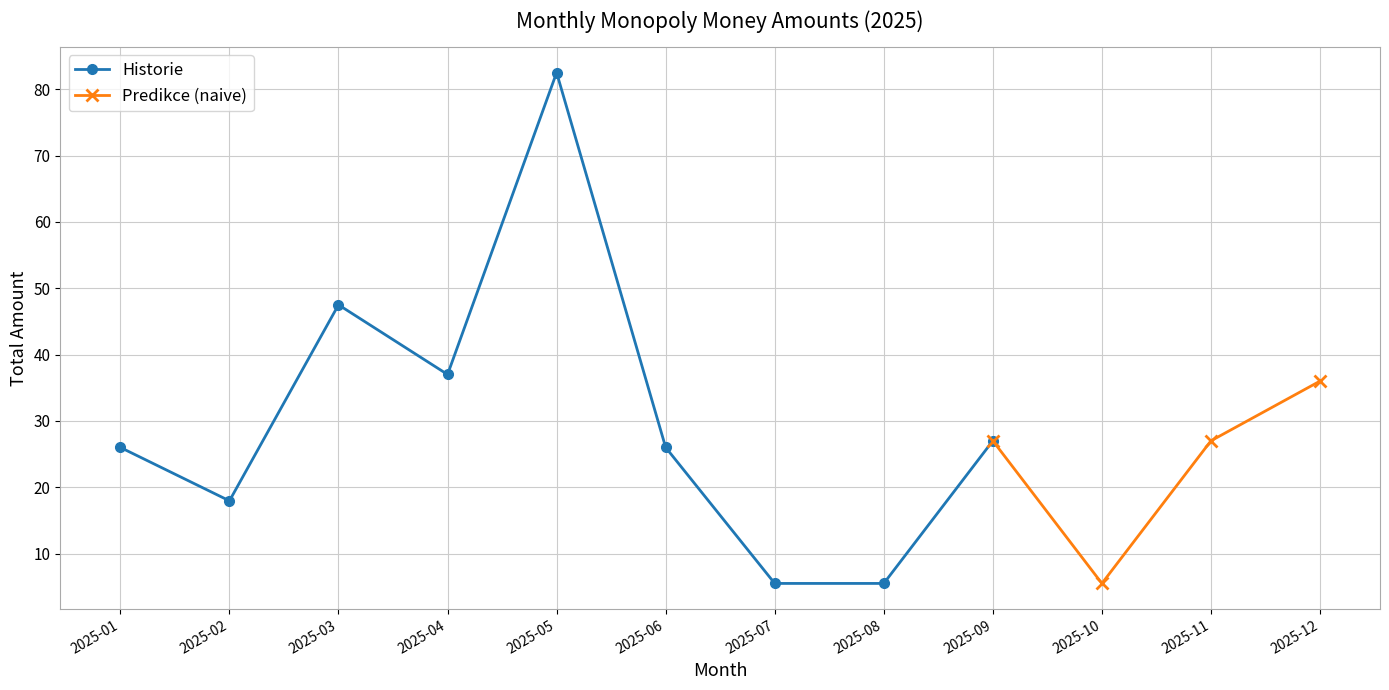

At which category does Historie reach its first local valley?

2025-02